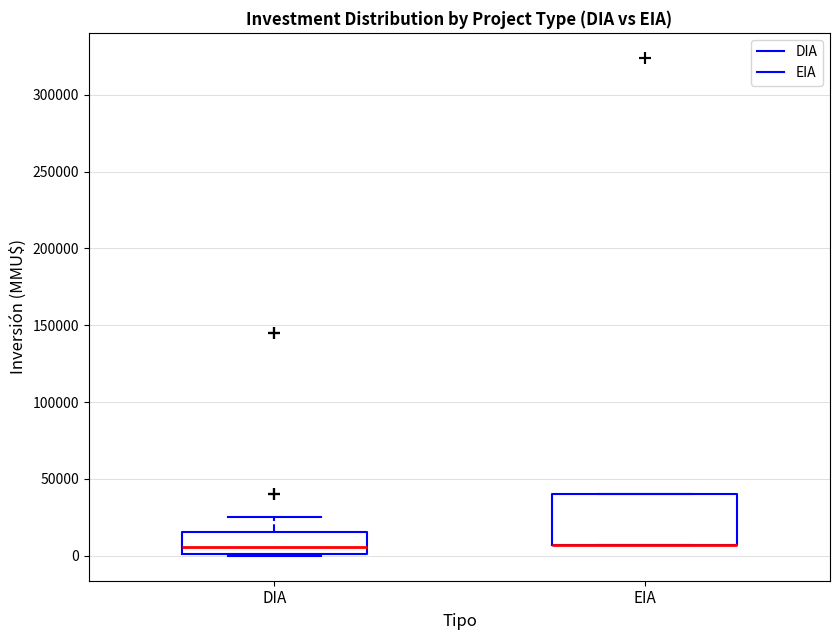

Comparing the boxes themselves (not the whiskers), which one is the tallest?

EIA